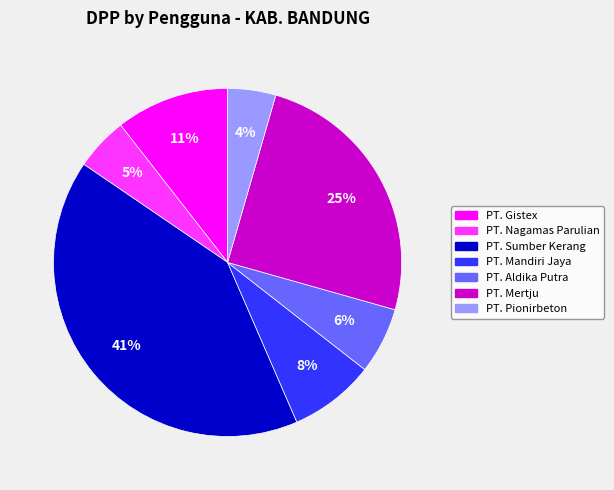

Which slice is the largest?

PT. Sumber Kerang